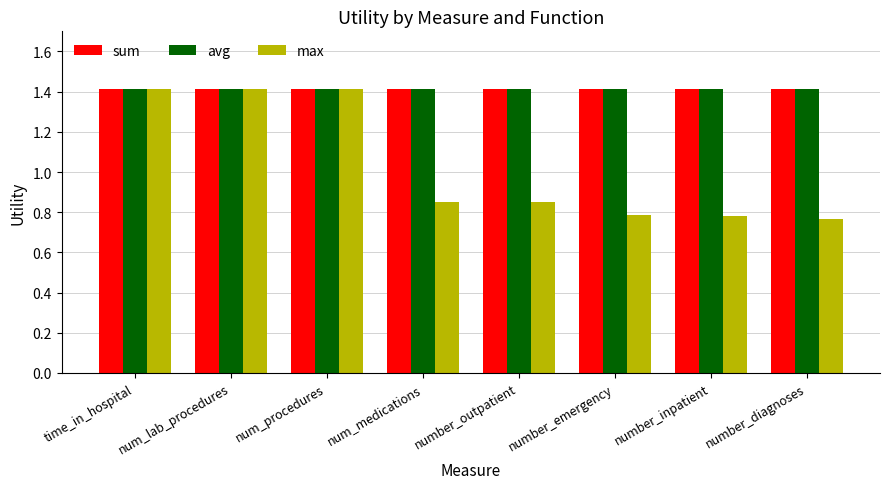

What is the minimum value for sum?

1.4